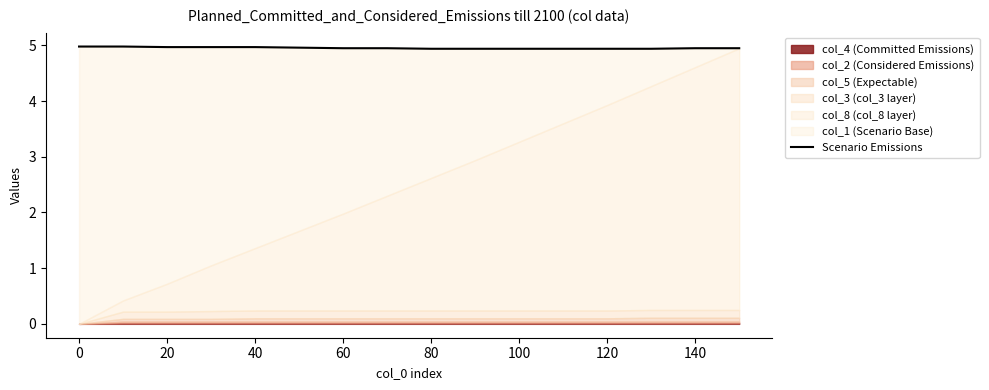

True or false: the data shows 7.1 at 40.

False